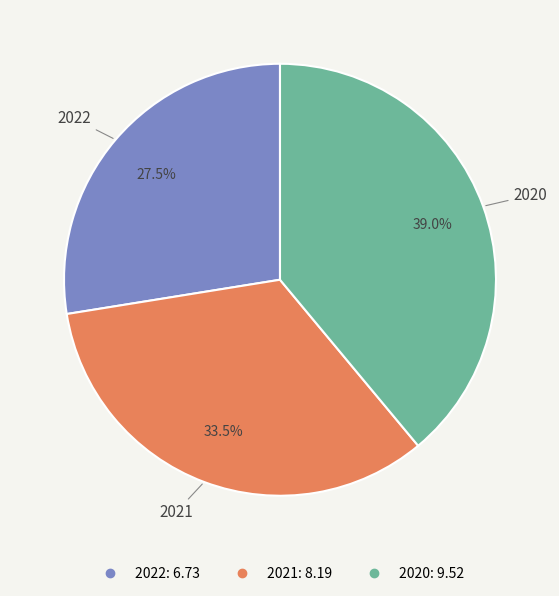

Is there any slice that represents more than half of the pie?

No